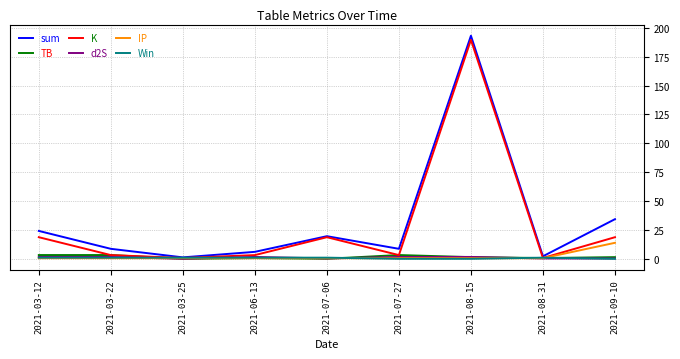

True or false: IP has a value of 0.5 at 2021-07-27.

True